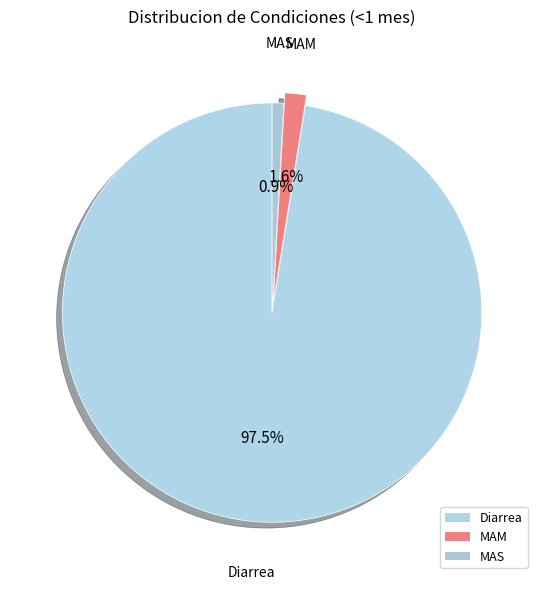

How many segments does this pie chart have?

3